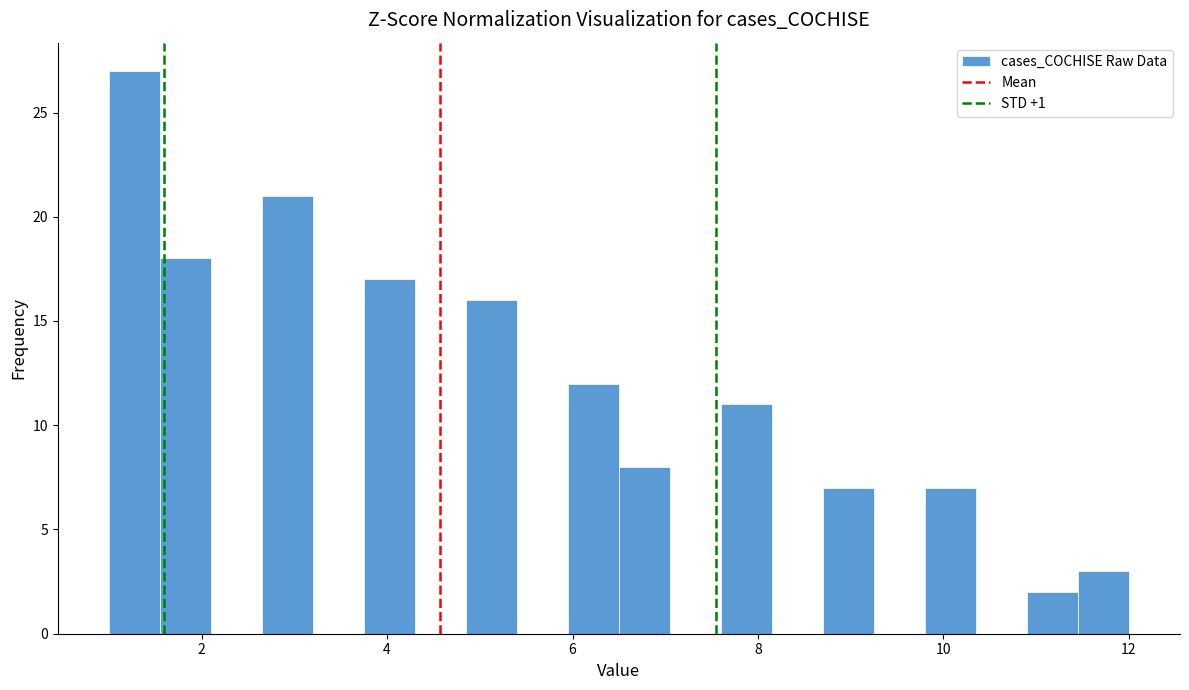

Around what value on the x-axis is the tallest bar? Give the approximate position of its centre, as read against the axis.

1.2